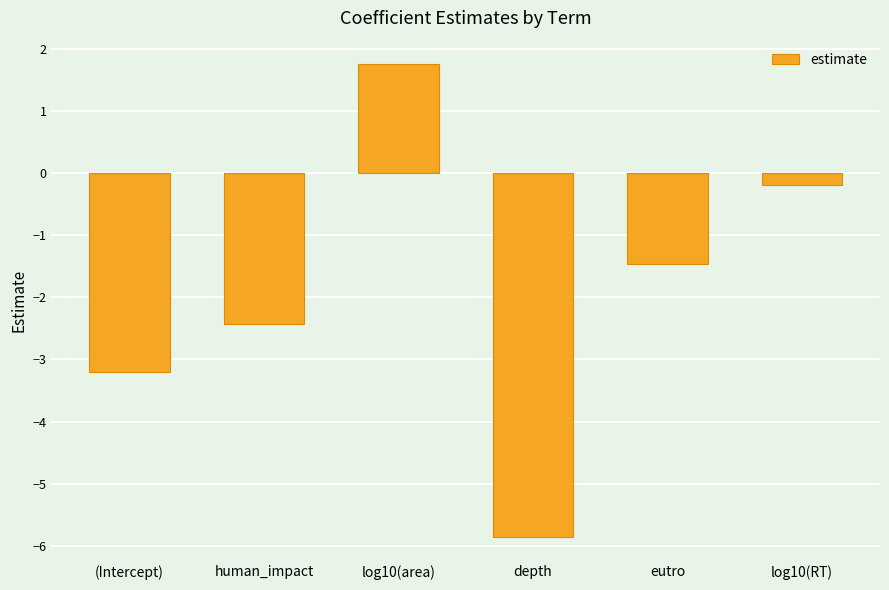

Reading right to left, what are all the values shown in this chart?

-0.2	-1.5	-5.9	1.8	-2.4	-3.2